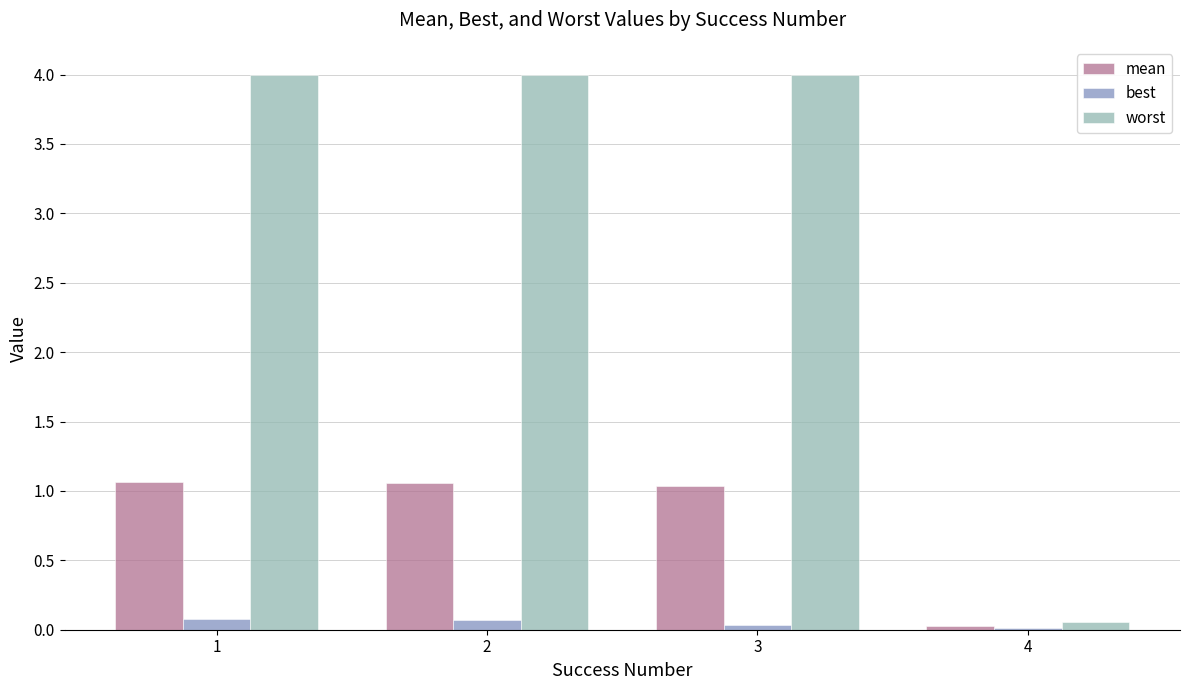

Which series has the largest total across all categories?

worst